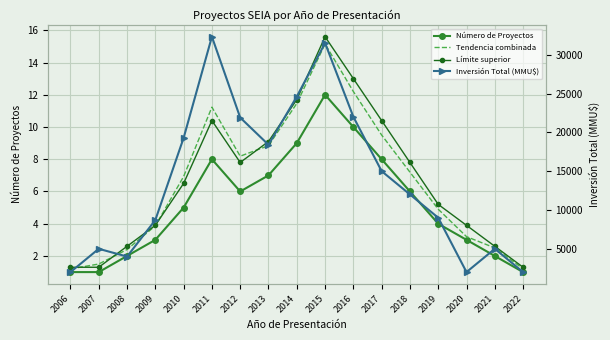

Rank the series by their maximum value, from lowest to highest.

Número de Proyectos, Tendencia combinada, Límite superior, Inversión Total (MMU$)